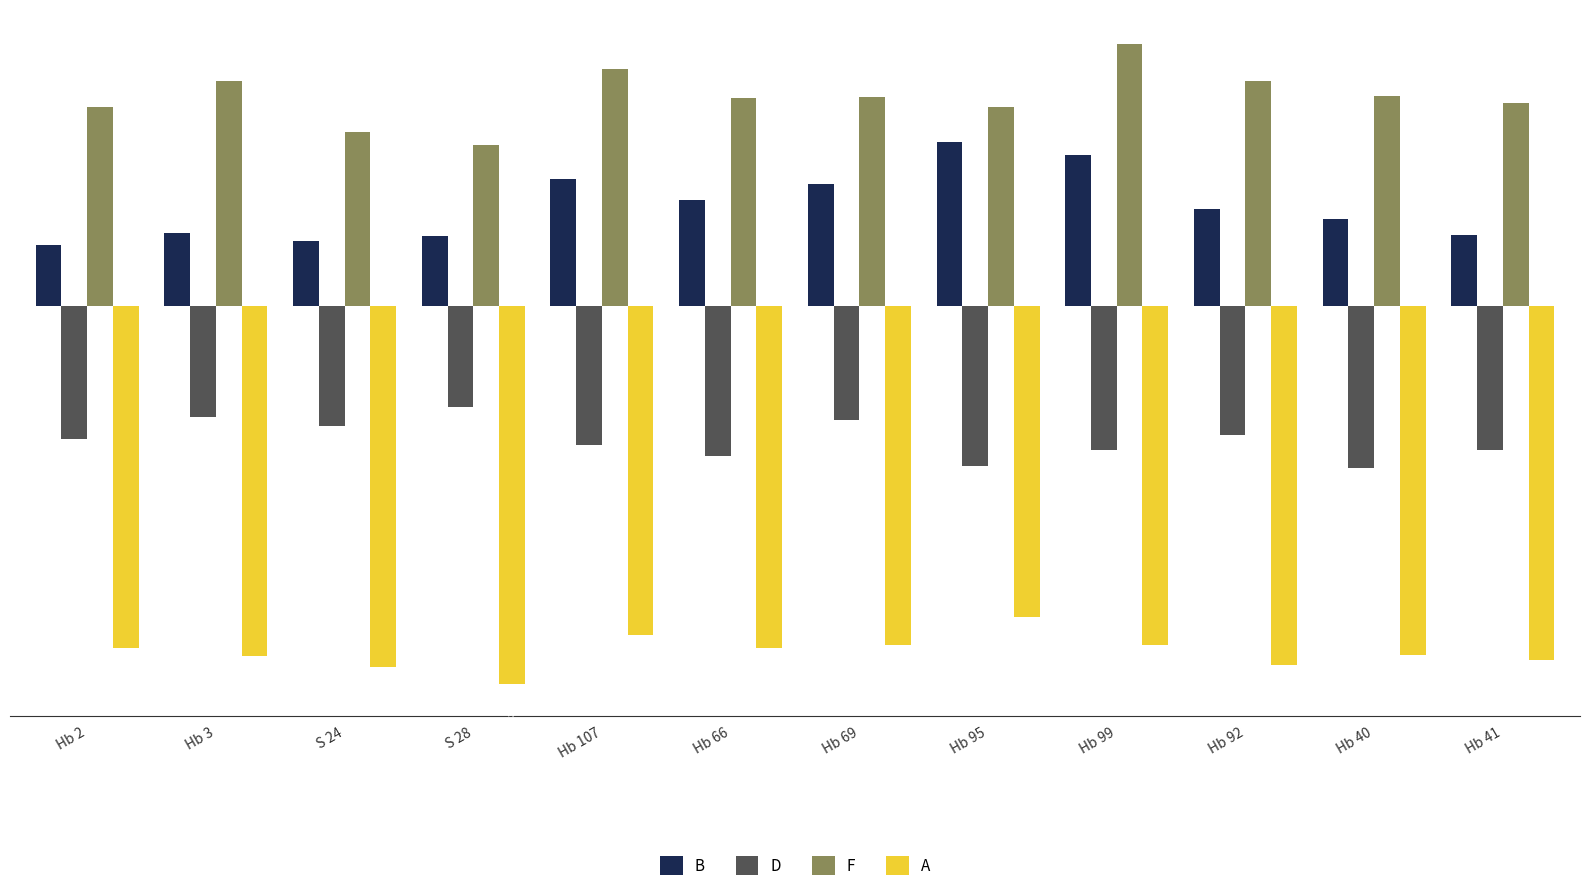

Between Hb 2 and Hb 3, which series saw the biggest shift?

F